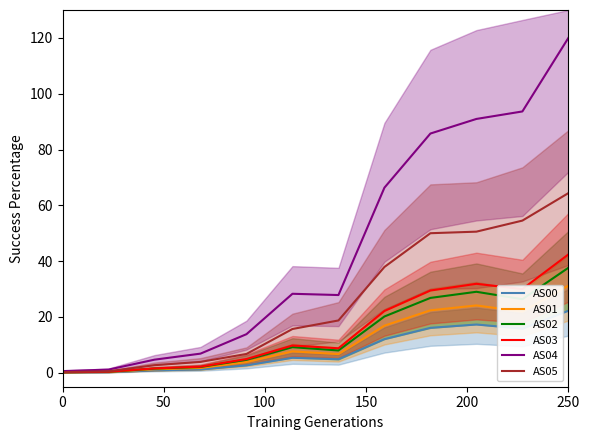

What is the difference between the second highest and second lowest values in the AS04 series?

92.5